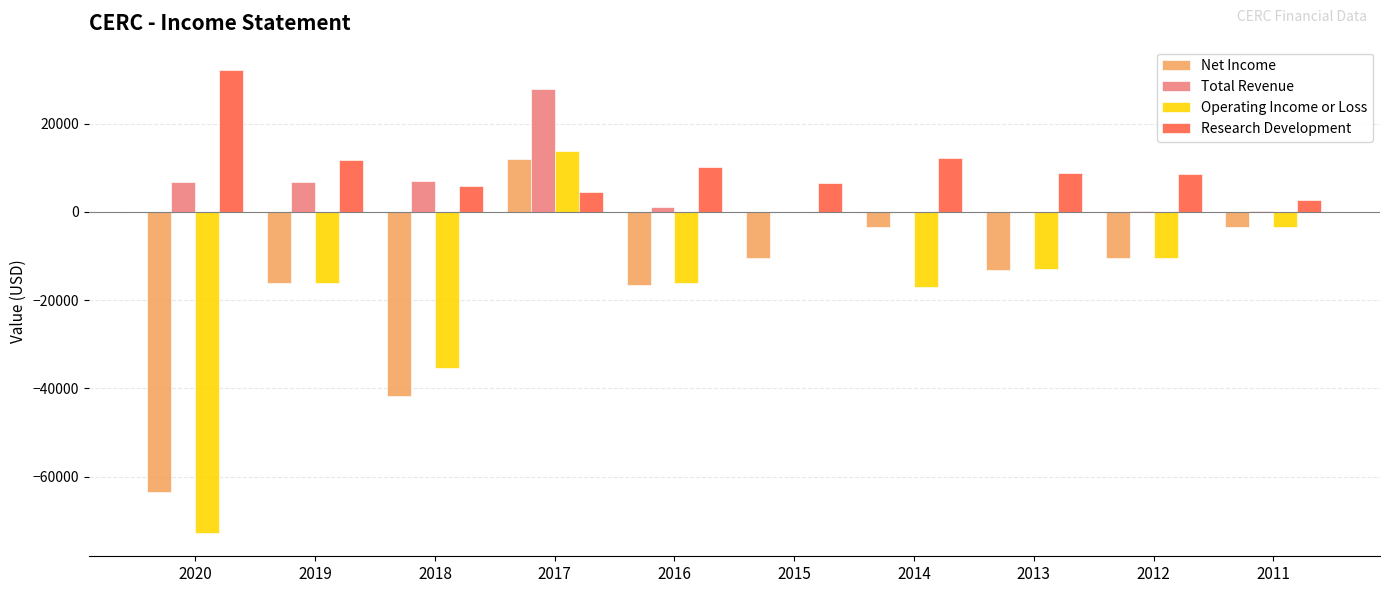

Where does the Total Revenue series first go above 1200?

2020